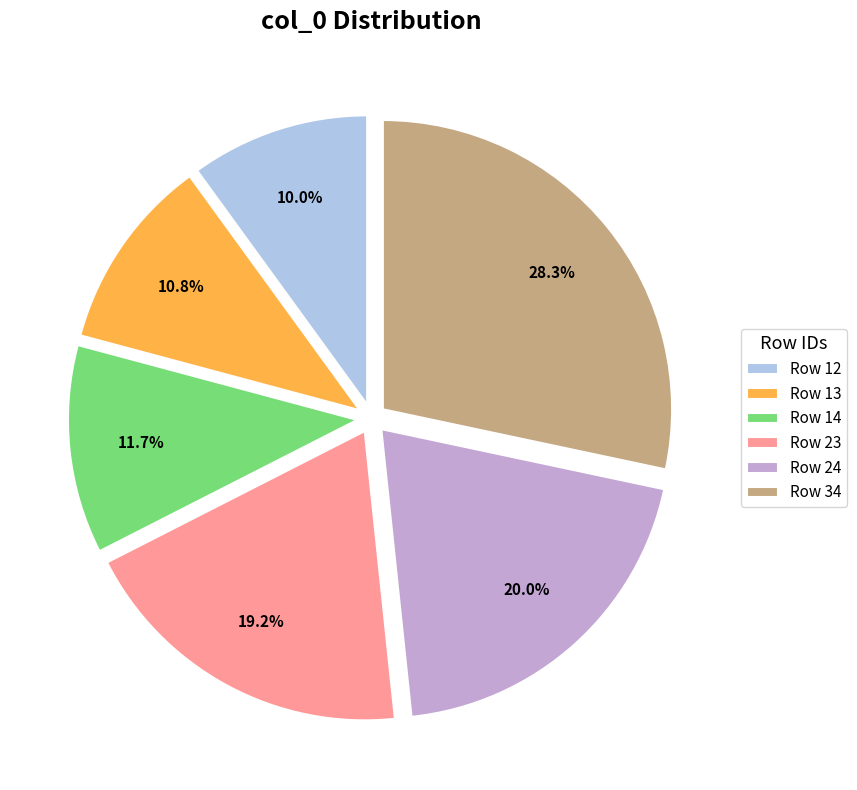

What is the largest slice in the pie chart?

Row 34